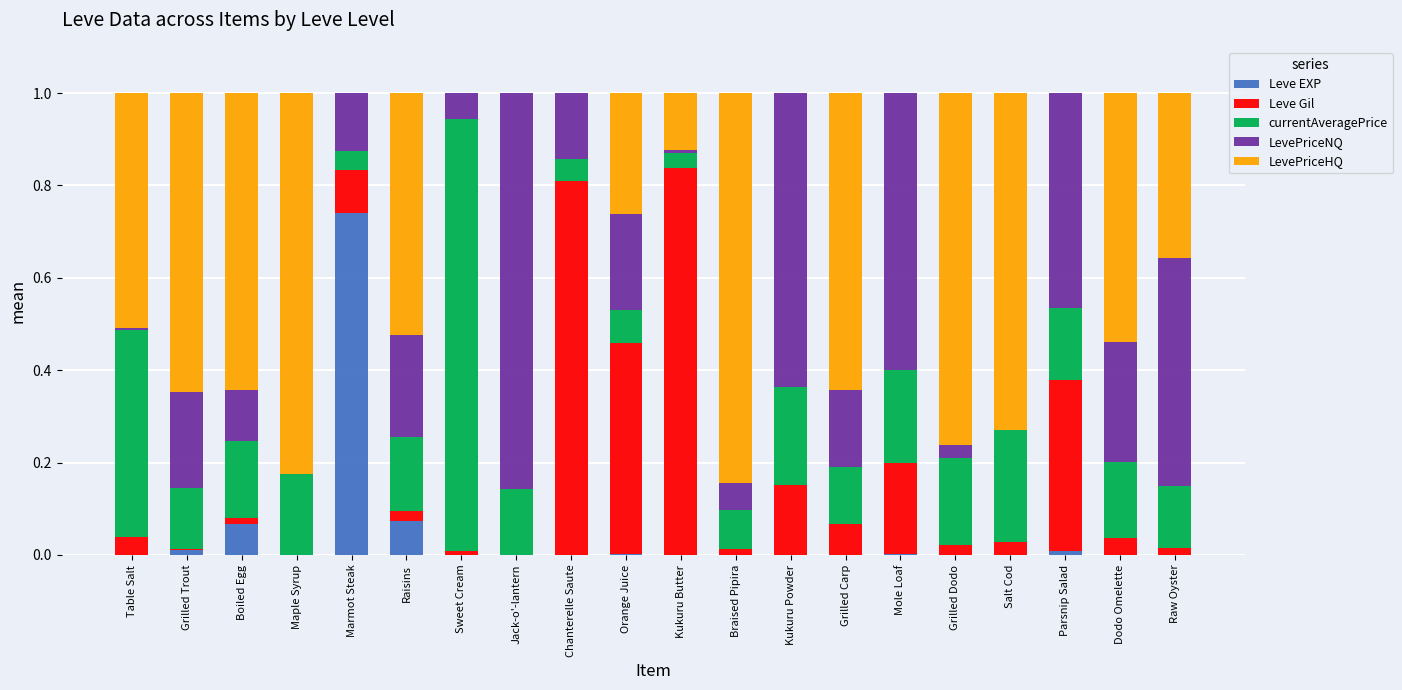

Which category has the highest value in the Leve EXP series?

Marmot Steak